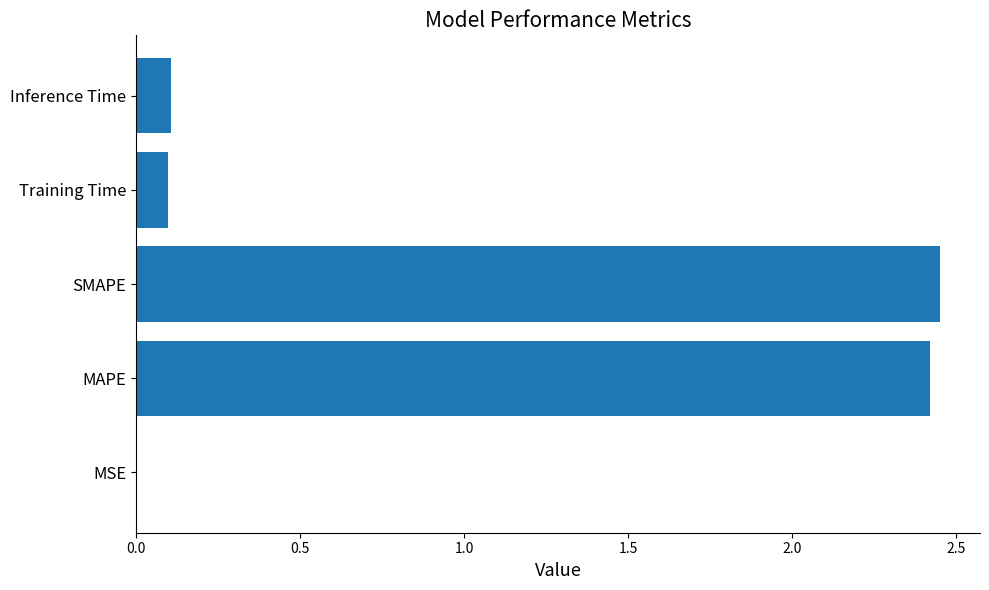

Which has a higher value, MSE or MAPE?

MAPE